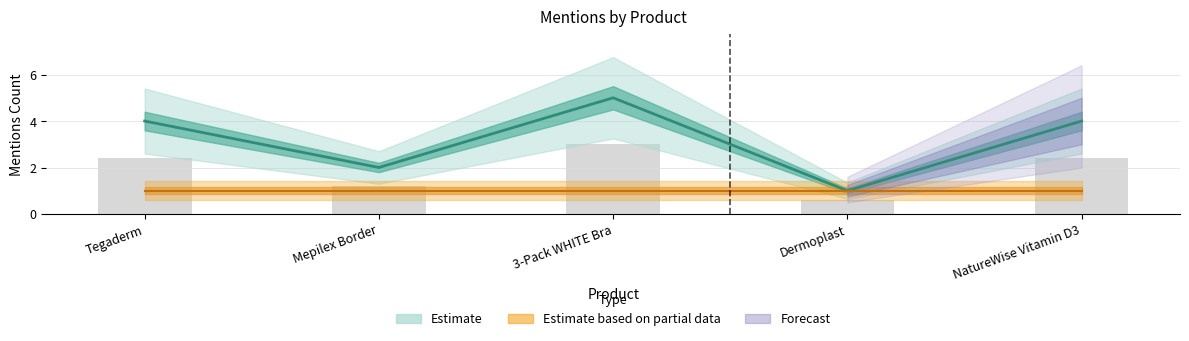

How many values are below 4?

2